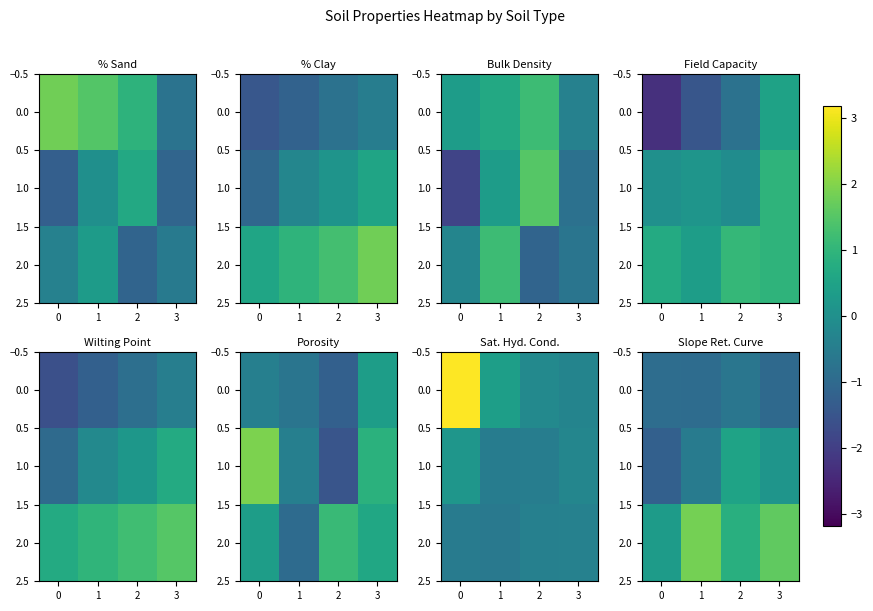

The 2.0 series shows 0.1 at 0. True or false?

False